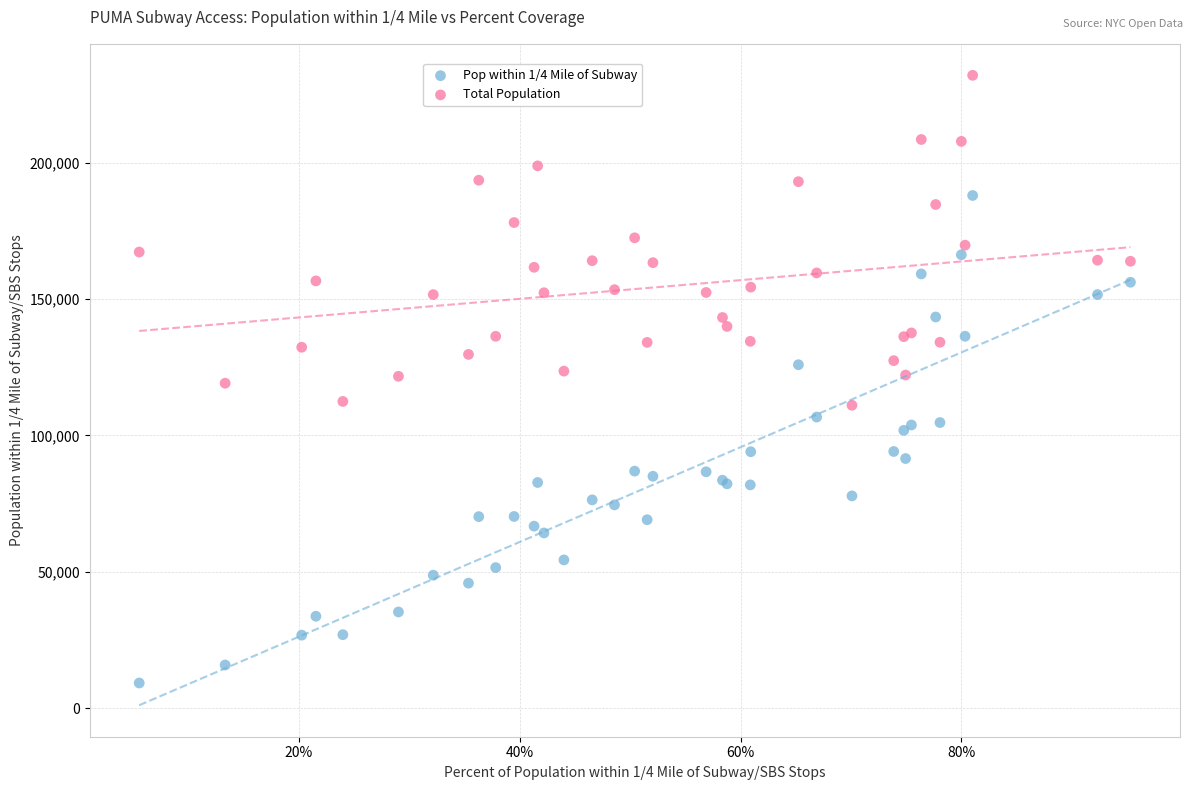

Which series reaches the minimum Y coordinate?

Pop within 1/4 Mile of Subway